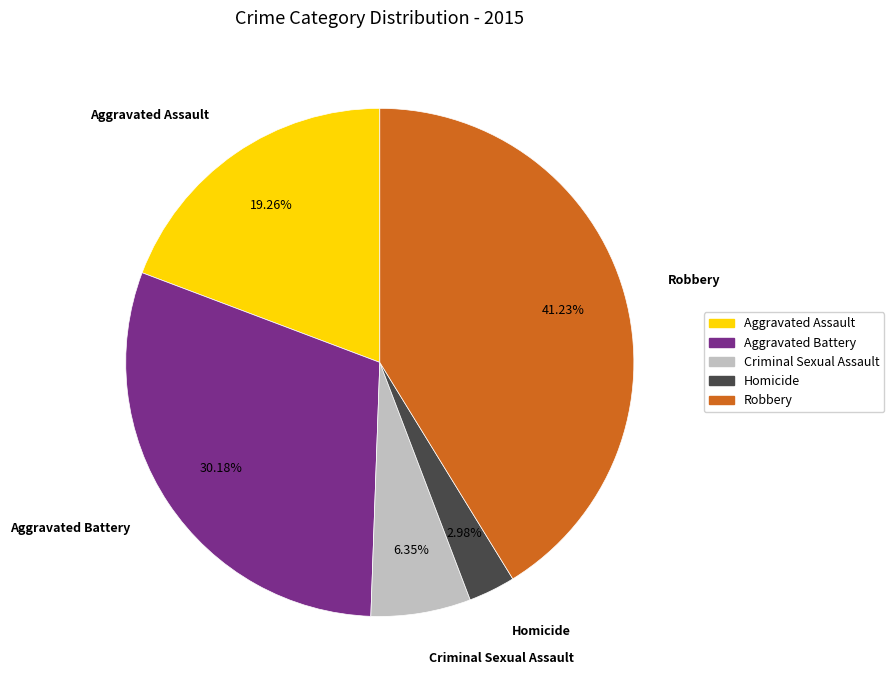

To the nearest percent, what percentage of the pie is Criminal Sexual Assault?

6%